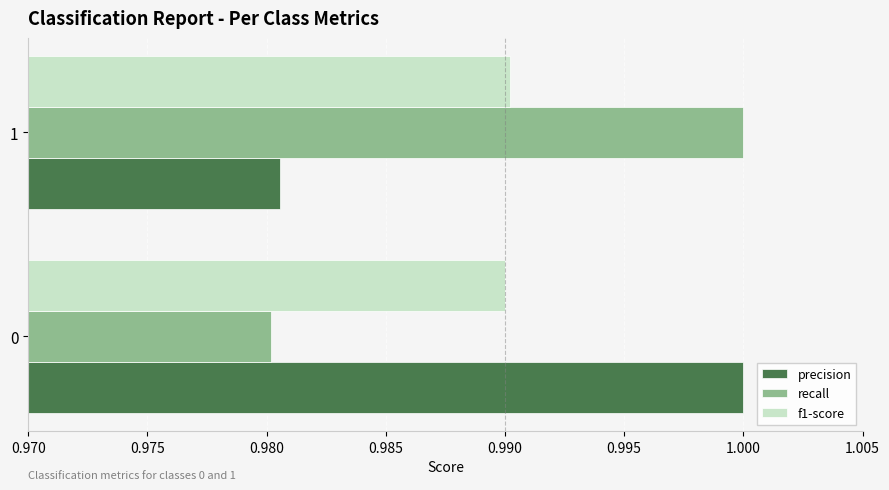

At how many categories does at least one series exceed 0?

2